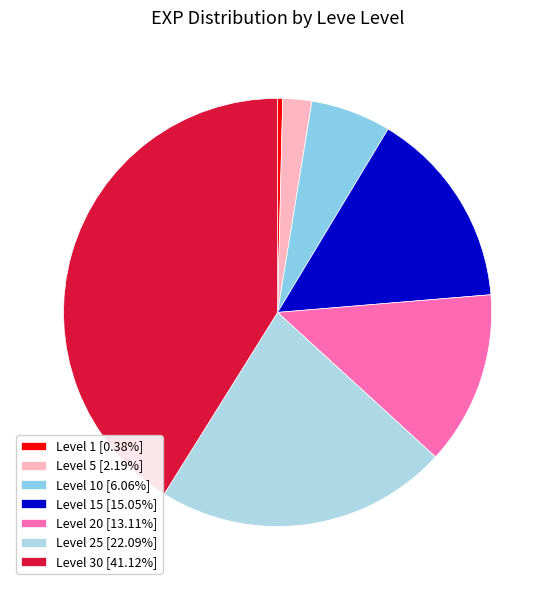

Is there a majority slice in this chart?

No